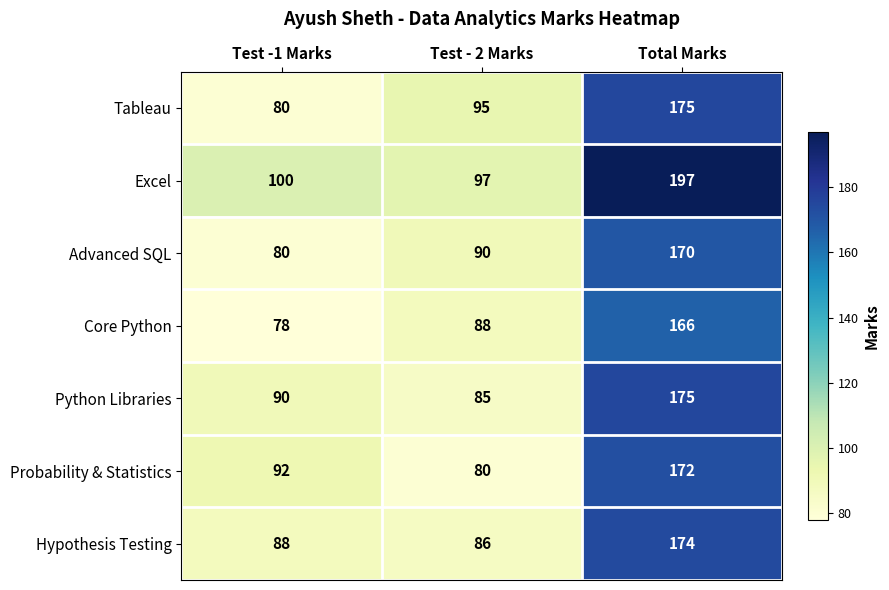

What is the average value of the Hypothesis Testing series?

116